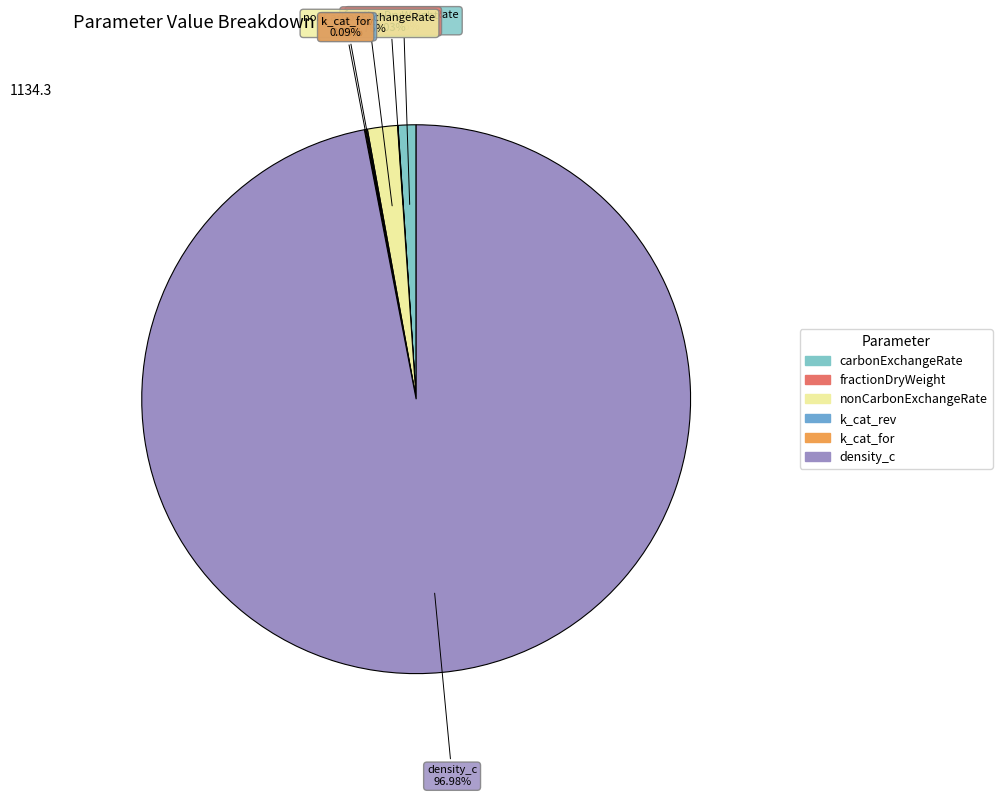

To the nearest percent, what portion does carbonExchangeRate represent?

1%